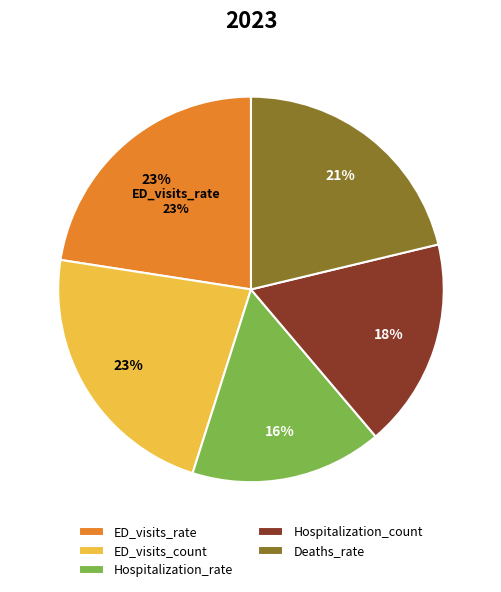

Is ED_visits_count the majority of the pie?

No